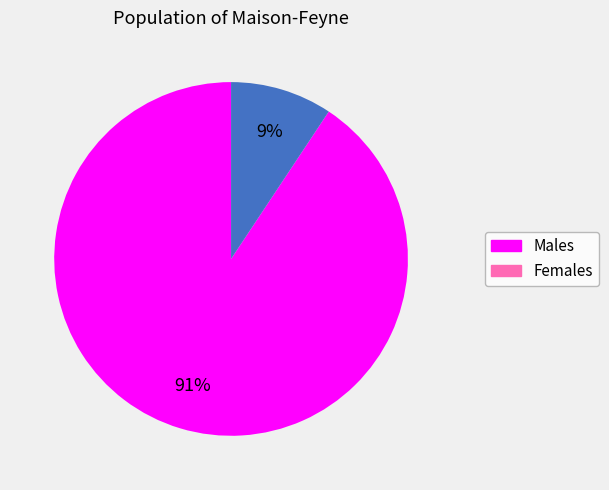

Does any single category account for the majority?

Yes